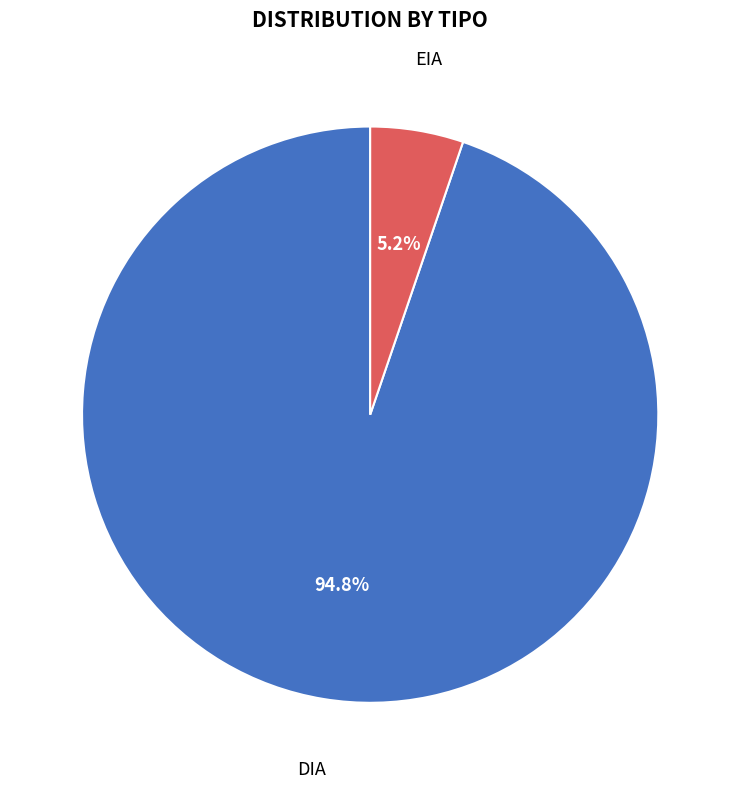

Rank the categories by value from lowest to highest.

EIA, DIA